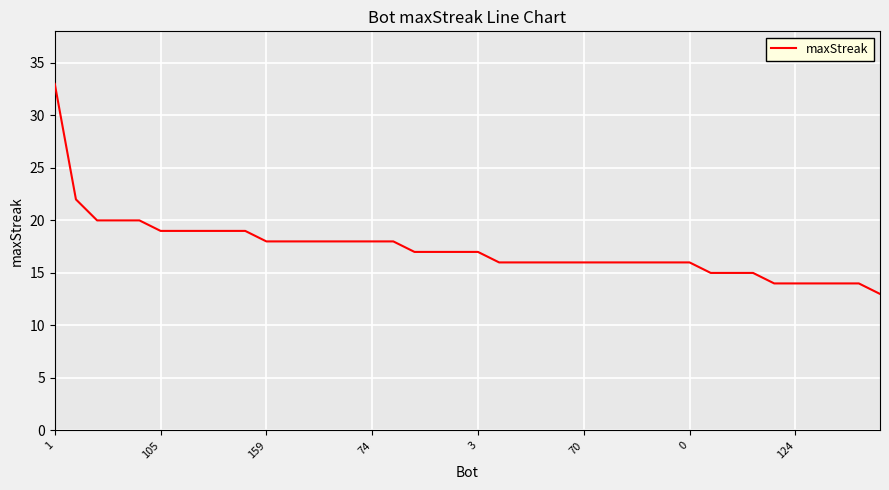

What is the maximum value shown in the chart?

33